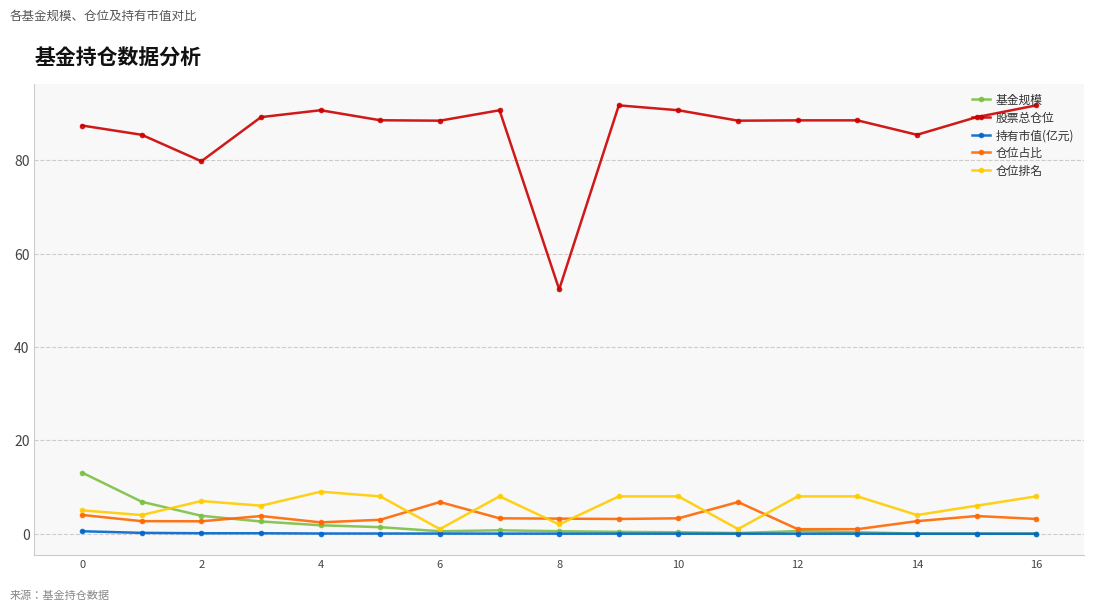

How many lines are shown in the chart?

5